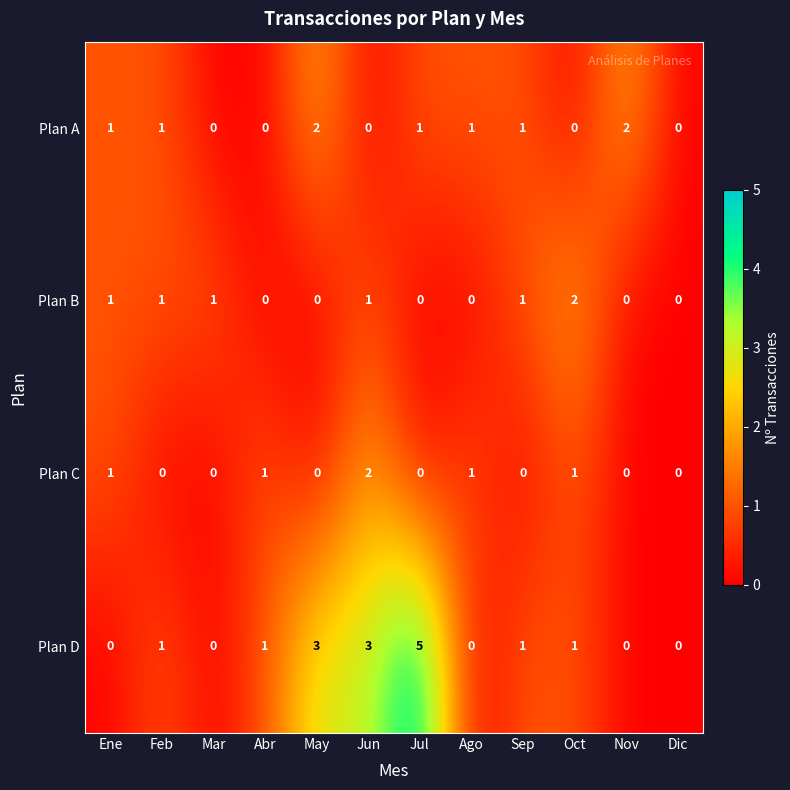

What is the sum of all Plan B values?

7